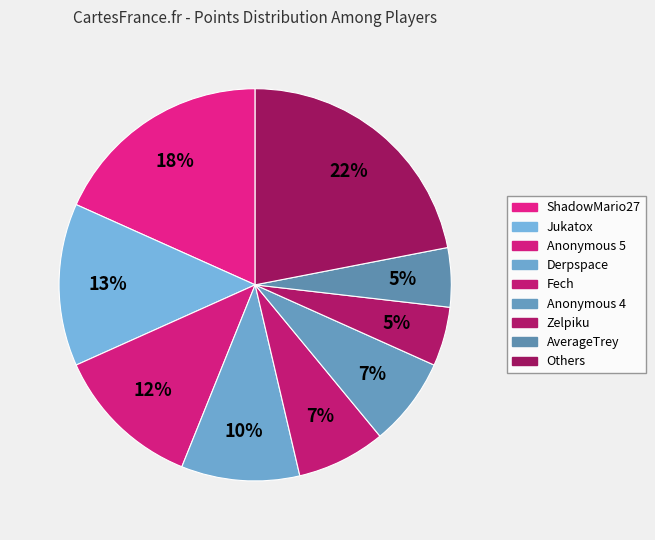

How many segments does this pie chart have?

9